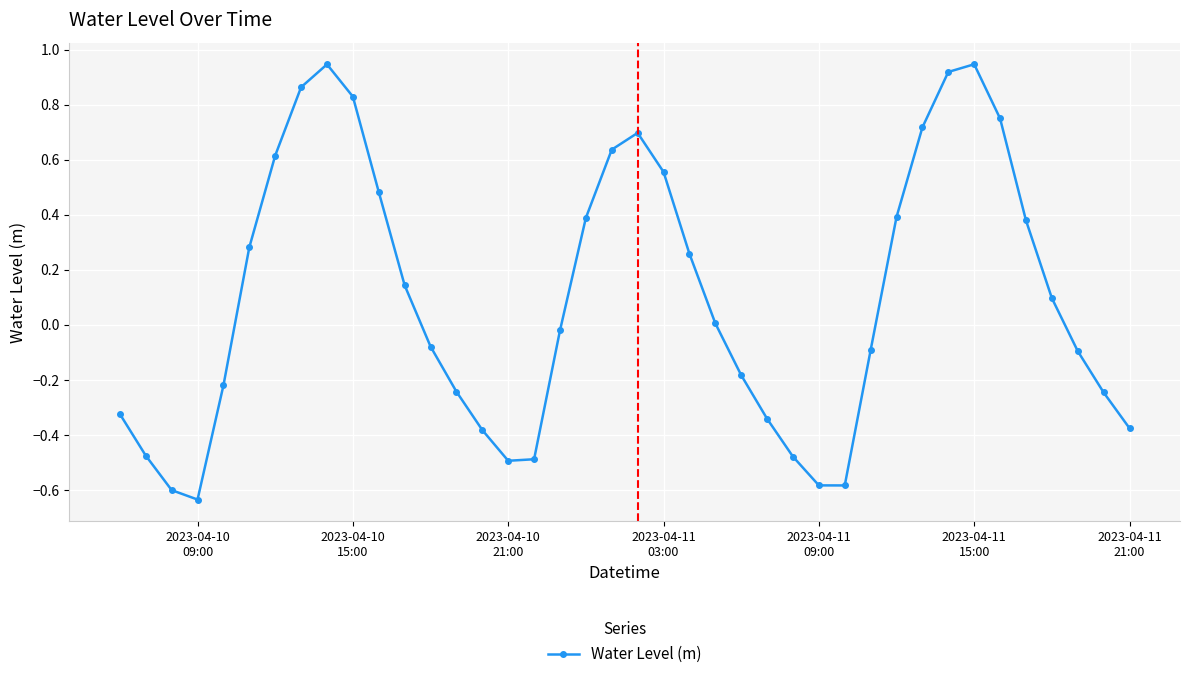

True or false: the data has more than 0 interior local peaks.

True